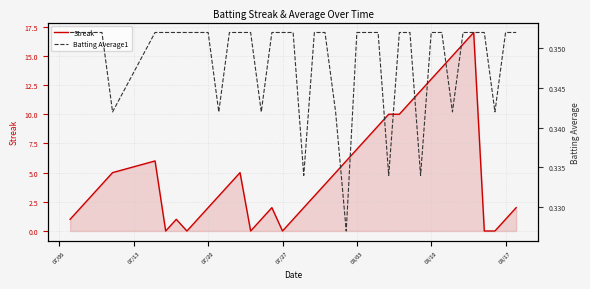

The Streak series shows 1 at 07/20. True or false?

False